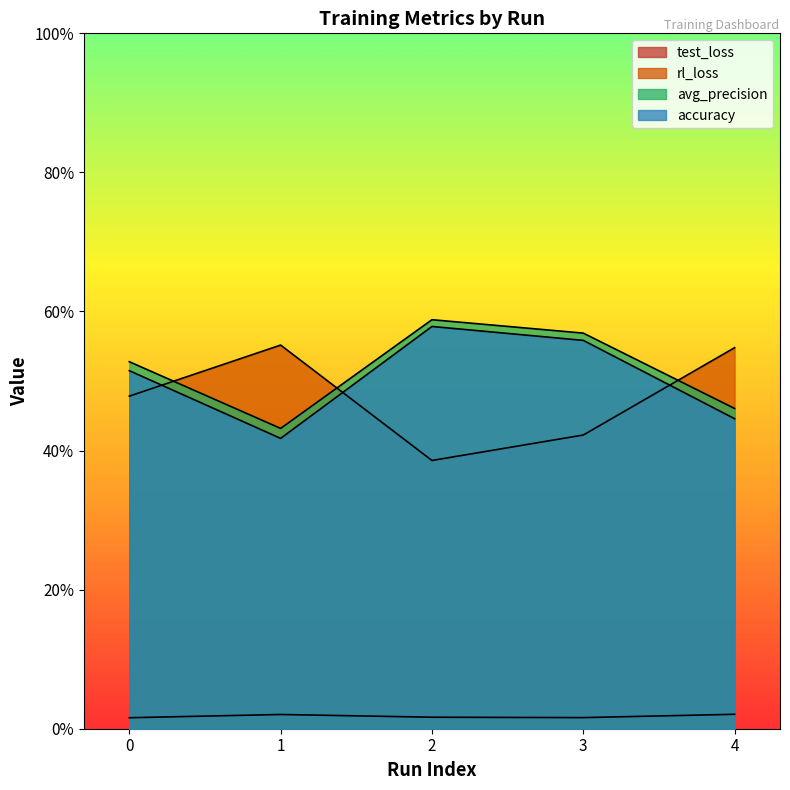

At how many categories does at least one series exceed 0?

5